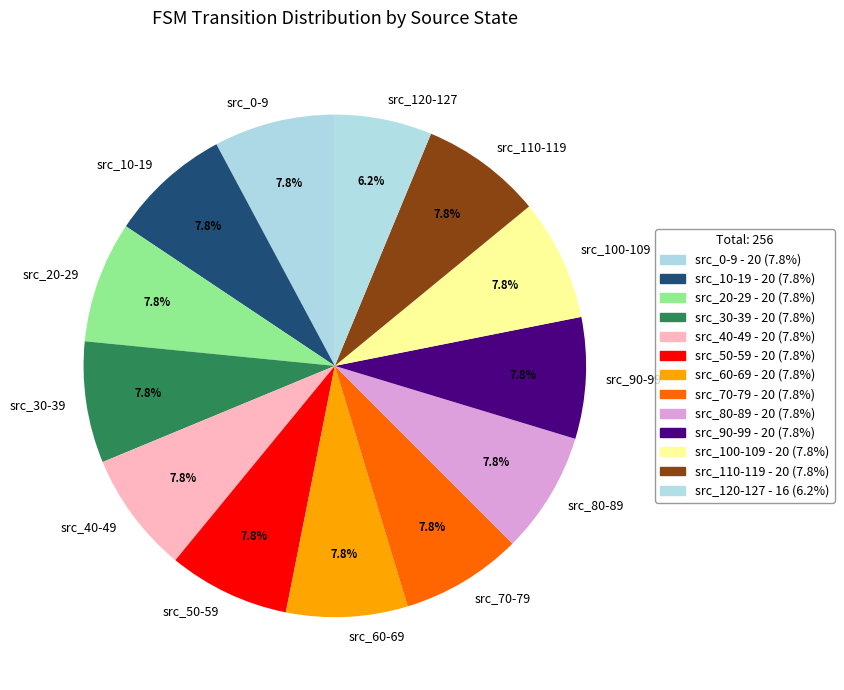

Do src_0-9 and src_20-29 together represent more than half of the pie?

No